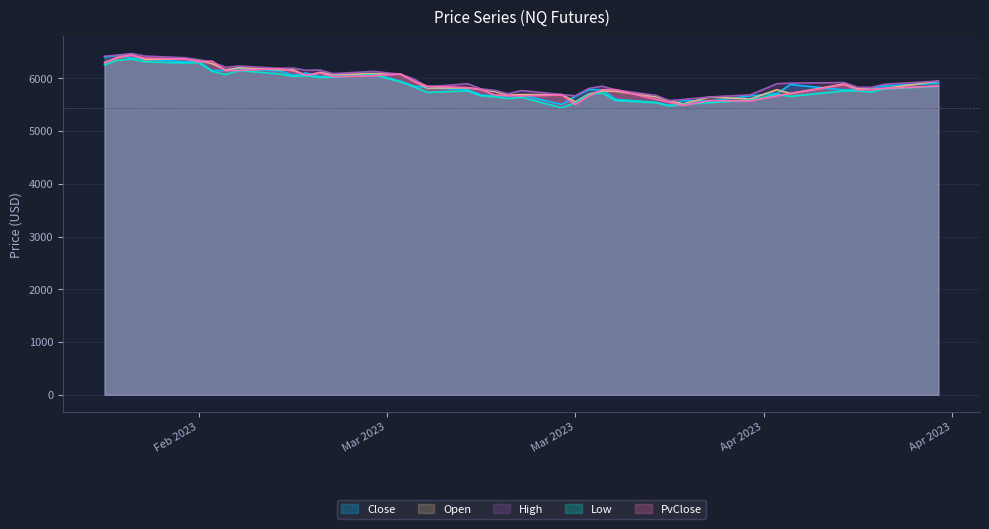

Does the chart have visible grid lines?

Yes